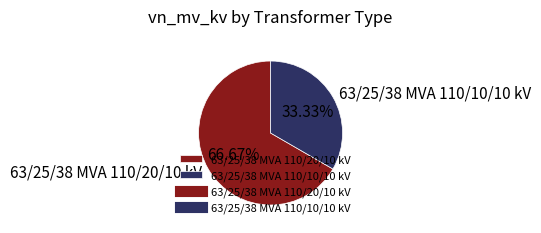

What percentage is NOT represented by 63/25/38 MVA 110/10/10 kV?

66.7%